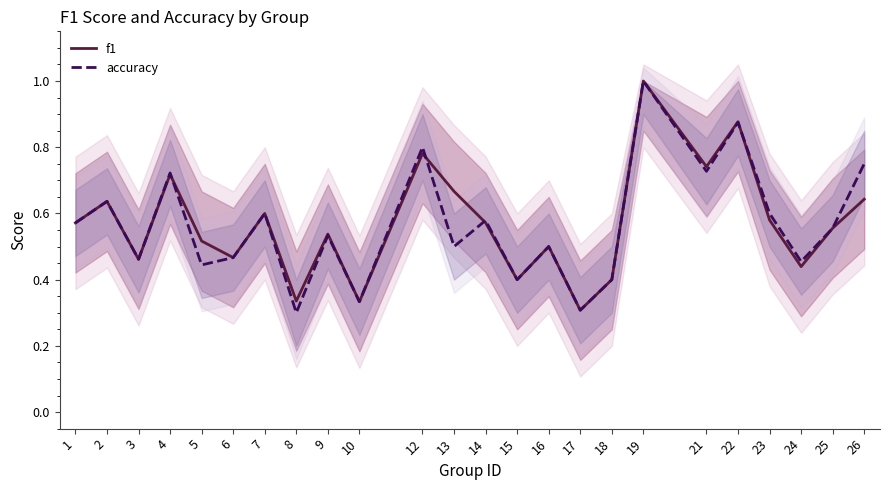

Rank the series by their average value, from lowest to highest.

accuracy, f1